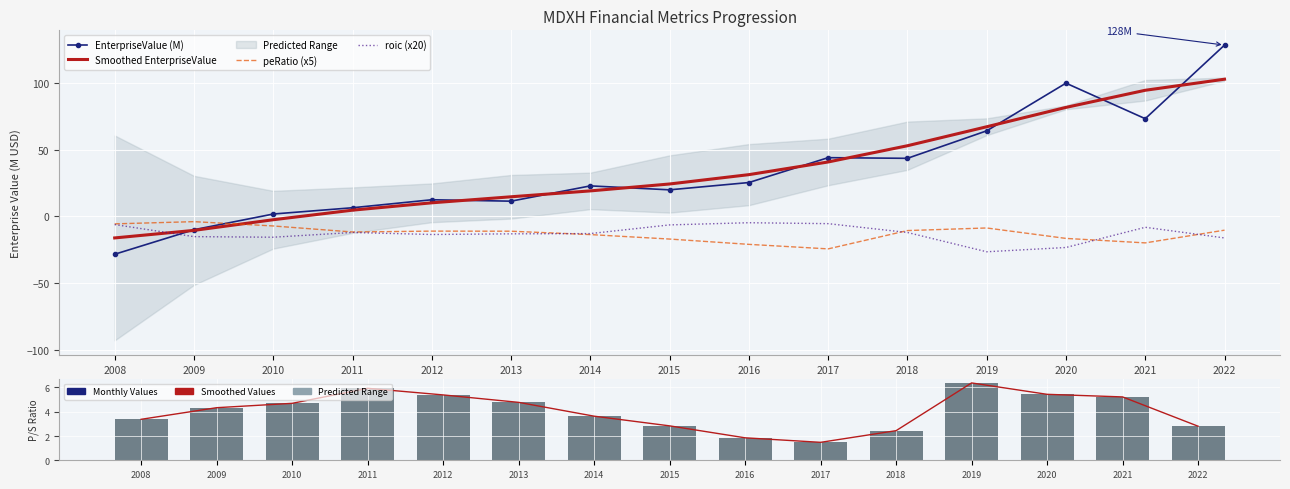

Rank the series by their maximum value, from lowest to highest.

roic (x20), peRatio (x5), P/S Ratio, priceToSalesRatio, Smoothed EnterpriseValue, EnterpriseValue (M)